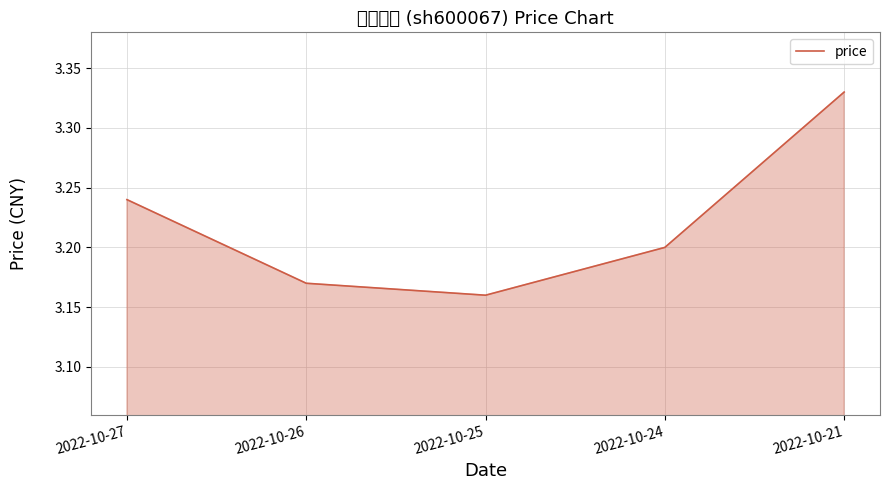

Is it true that the value at 2022-10-24 is 3.2?

True